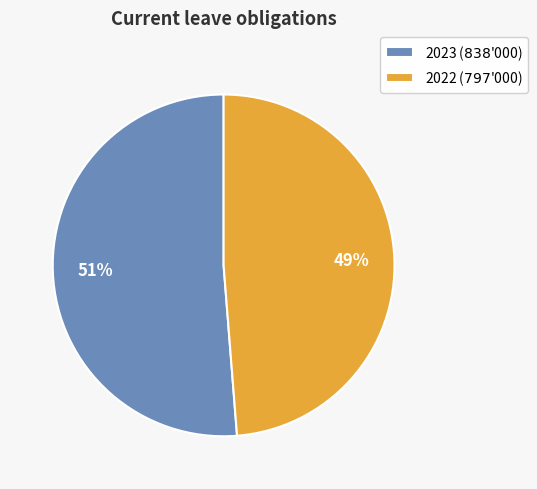

What is the ratio of the value at 2022 to the value at 2023?

1.0